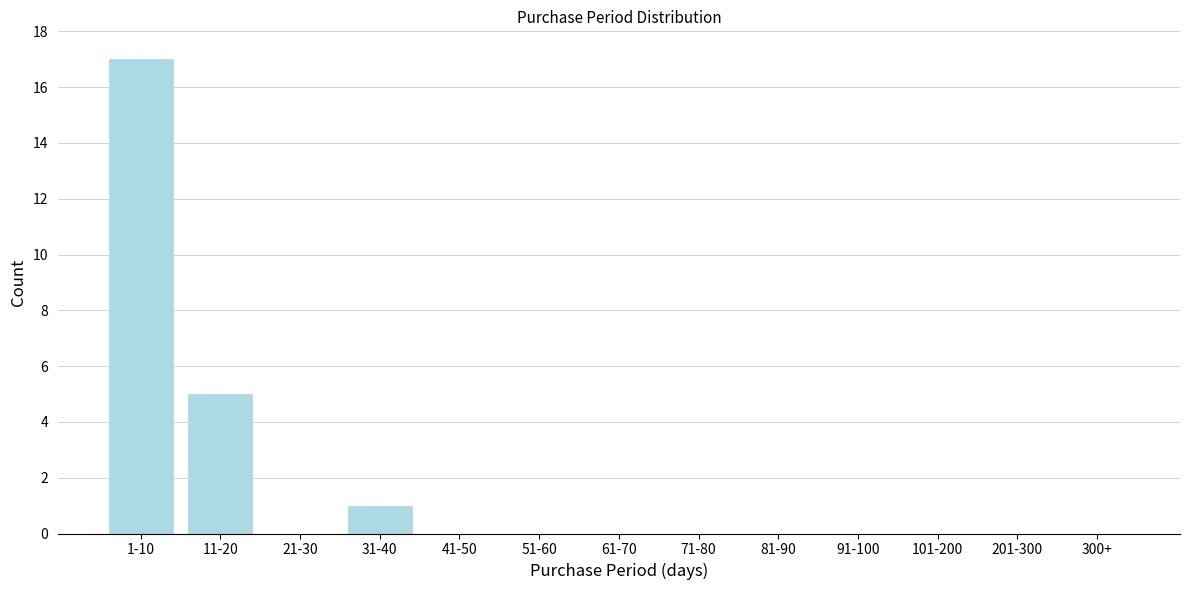

Reading left to right, transcribe all the data shown in this chart.

1-10=17	11-20=5	21-30=0	31-40=1	41-50=0	51-60=0	61-70=0	71-80=0	81-90=0	91-100=0	101-200=0	201-300=0	300+=0